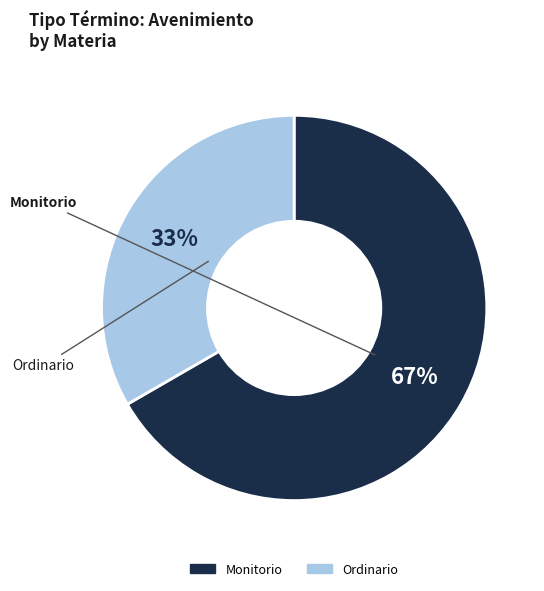

To the nearest percent, what is the combined percentage of Ordinario and Monitorio?

100%